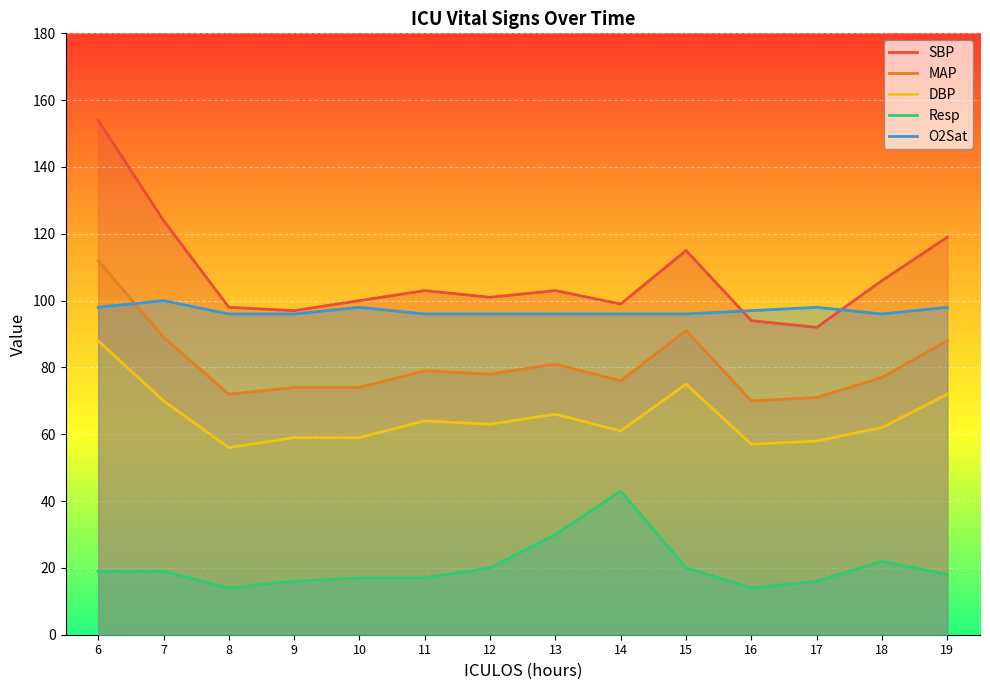

True or false: MAP and SBP intersect in this chart.

False